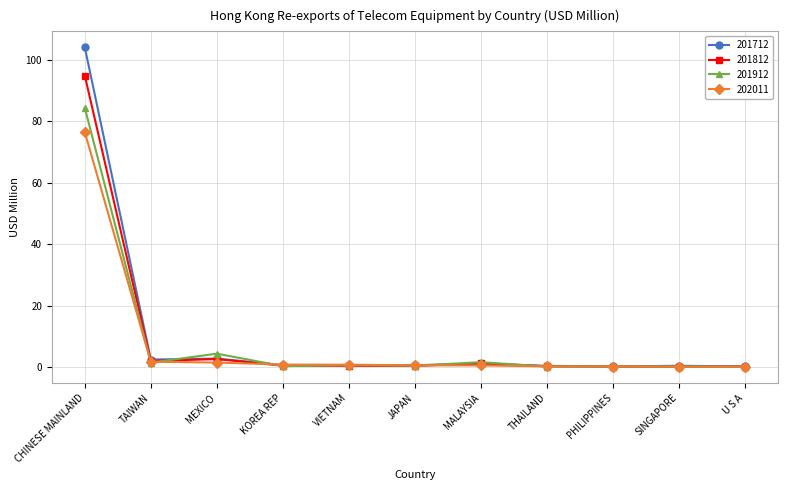

What is the difference between the second highest and minimum values in the 201912 series?

4.3